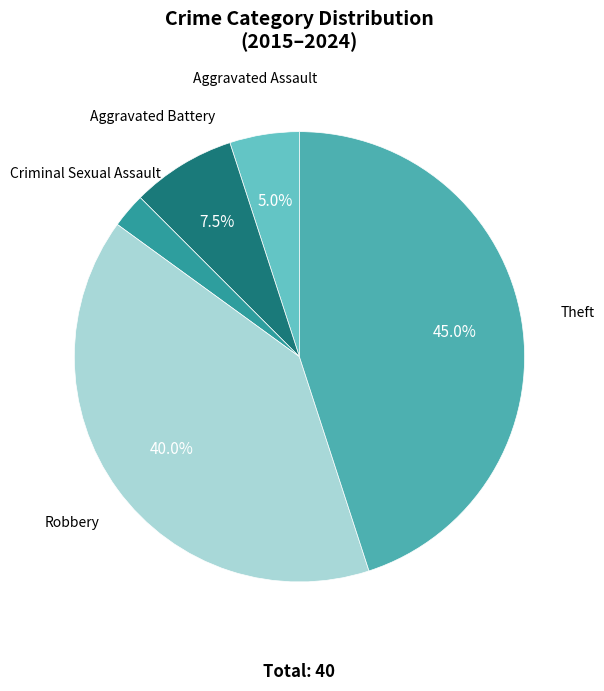

Combined, what portion of the pie is Aggravated Assault and Theft?

50.0%